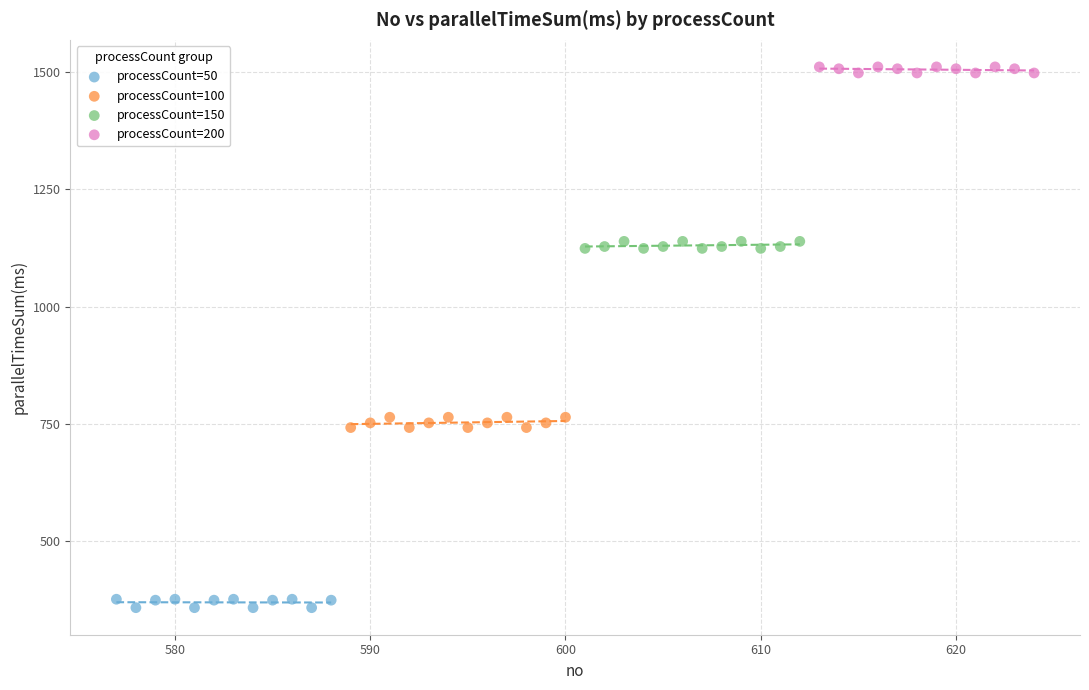

Which series reaches the minimum Y coordinate?

processCount=50